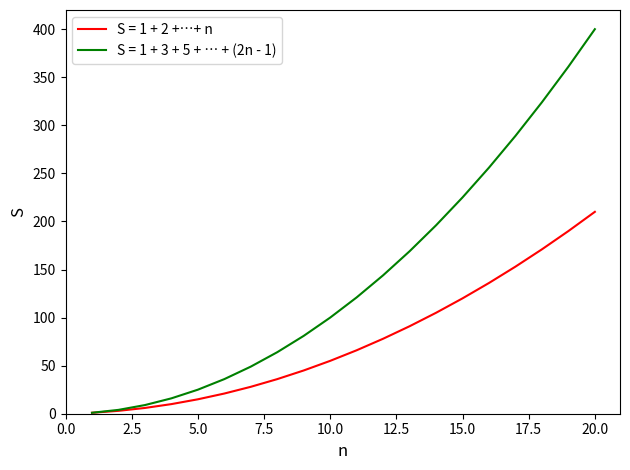

Is this an area chart (filled region under the line)?

No